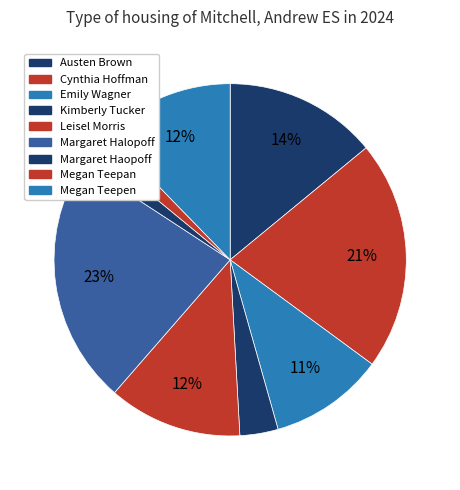

How many segments does this pie chart have?

9